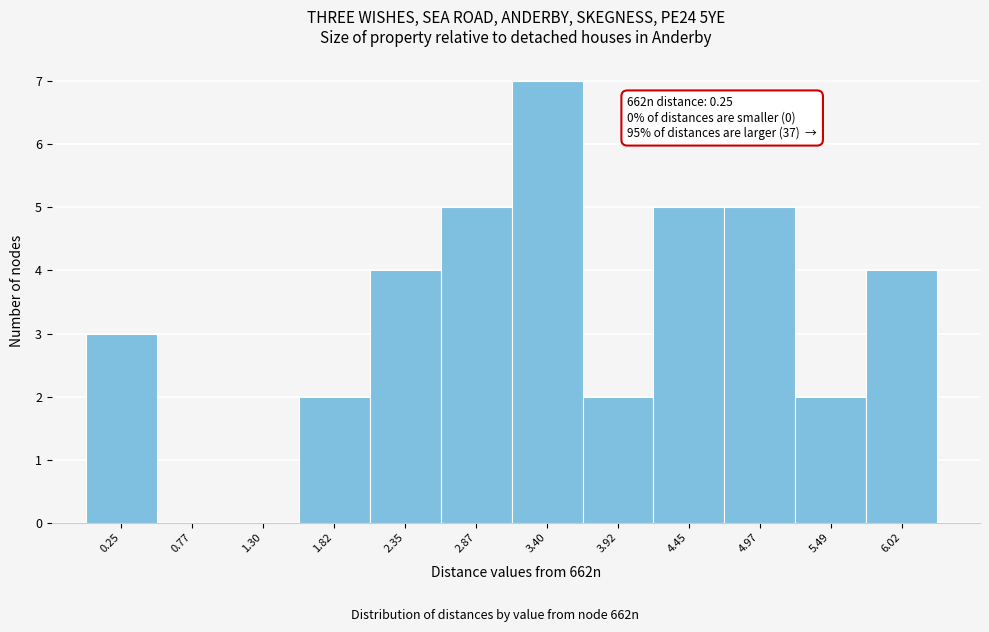

Reading left to right, what are all the values shown in this chart?

0.25=3	0.77=0	1.30=0	1.82=2	2.35=4	2.87=5	3.40=7	3.92=2	4.45=5	4.97=5	5.49=2	6.02=4